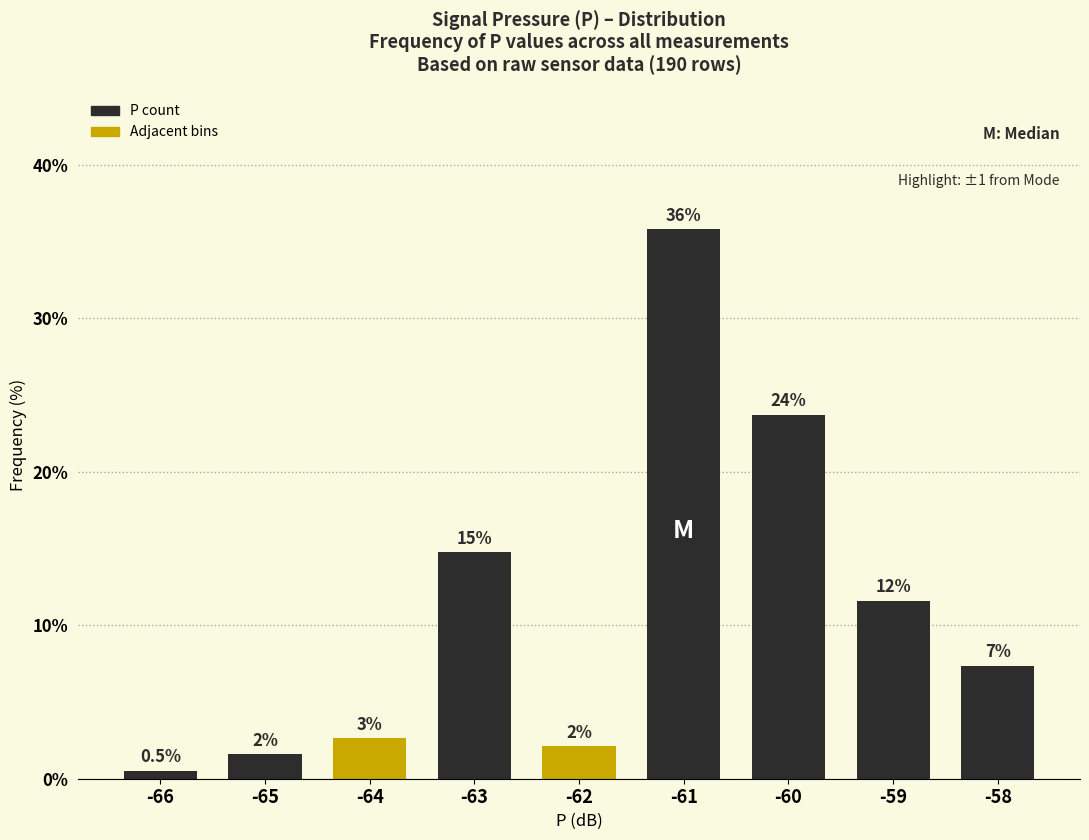

At which label is the value closest to 18?

-63